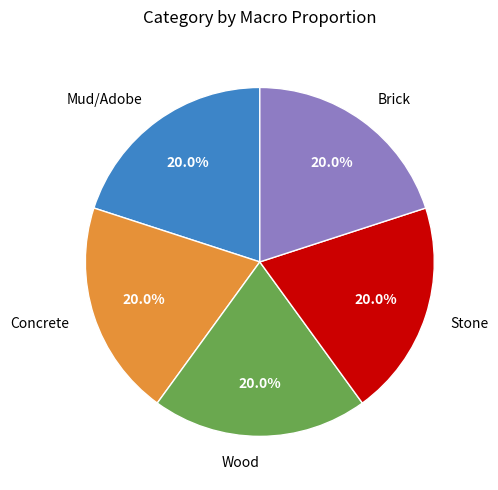

Is there a majority slice in this chart?

No